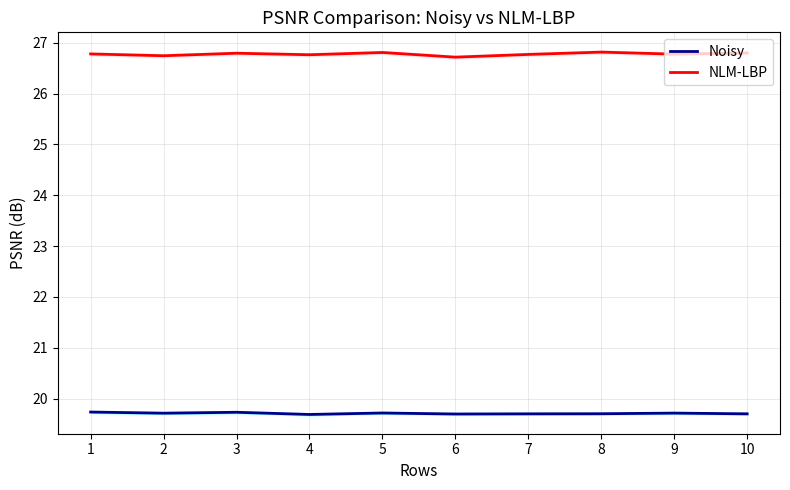

Which has a higher value, 9 or 2?

9